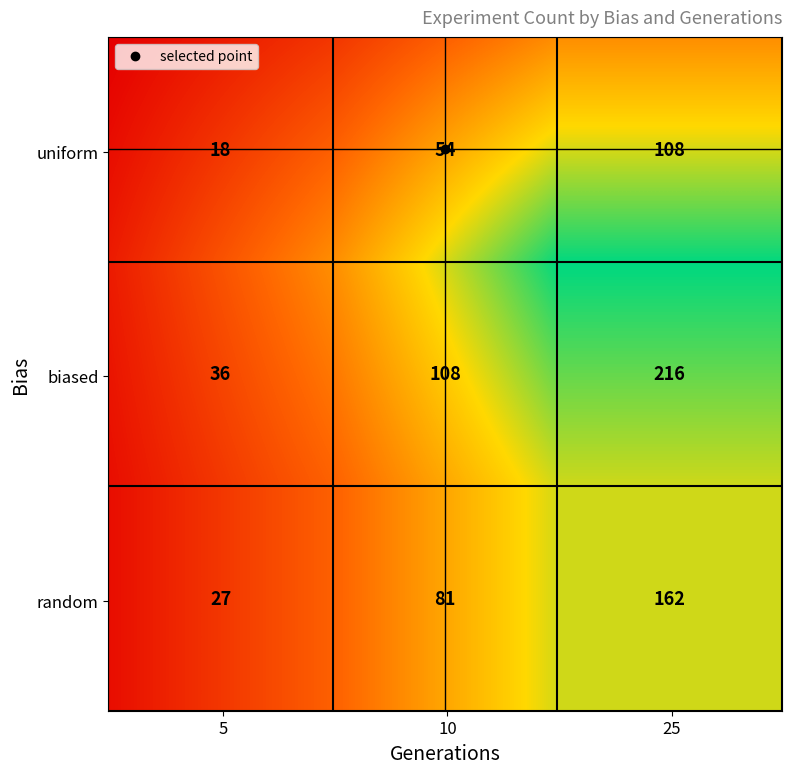

What is the approximate value at uniform_5, to the nearest 5?

20